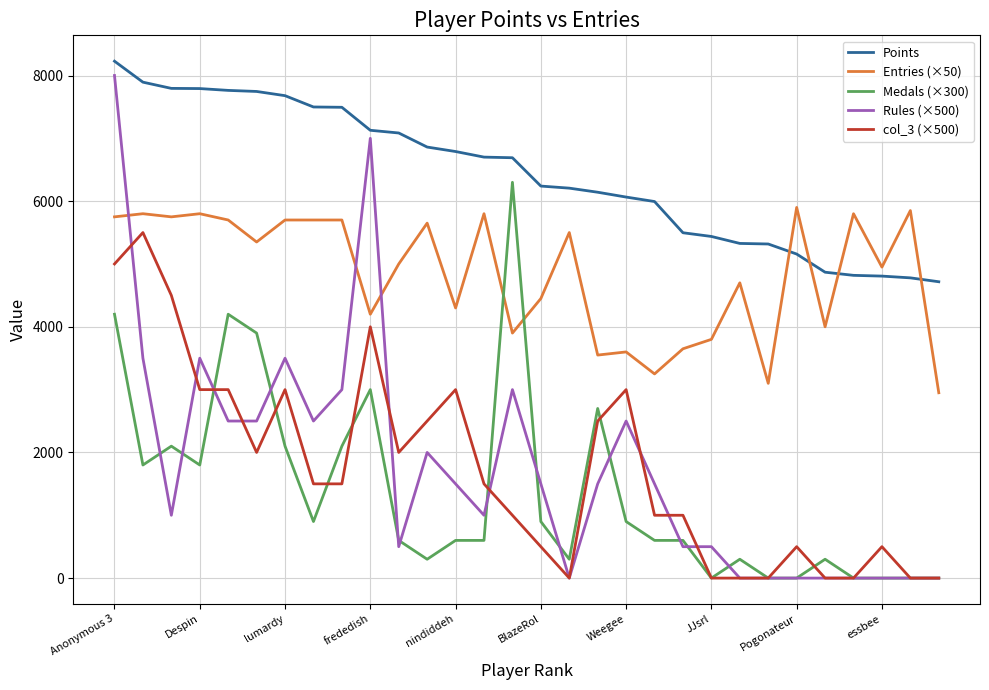

True or false: Points and col_3 (×500) intersect in this chart.

False